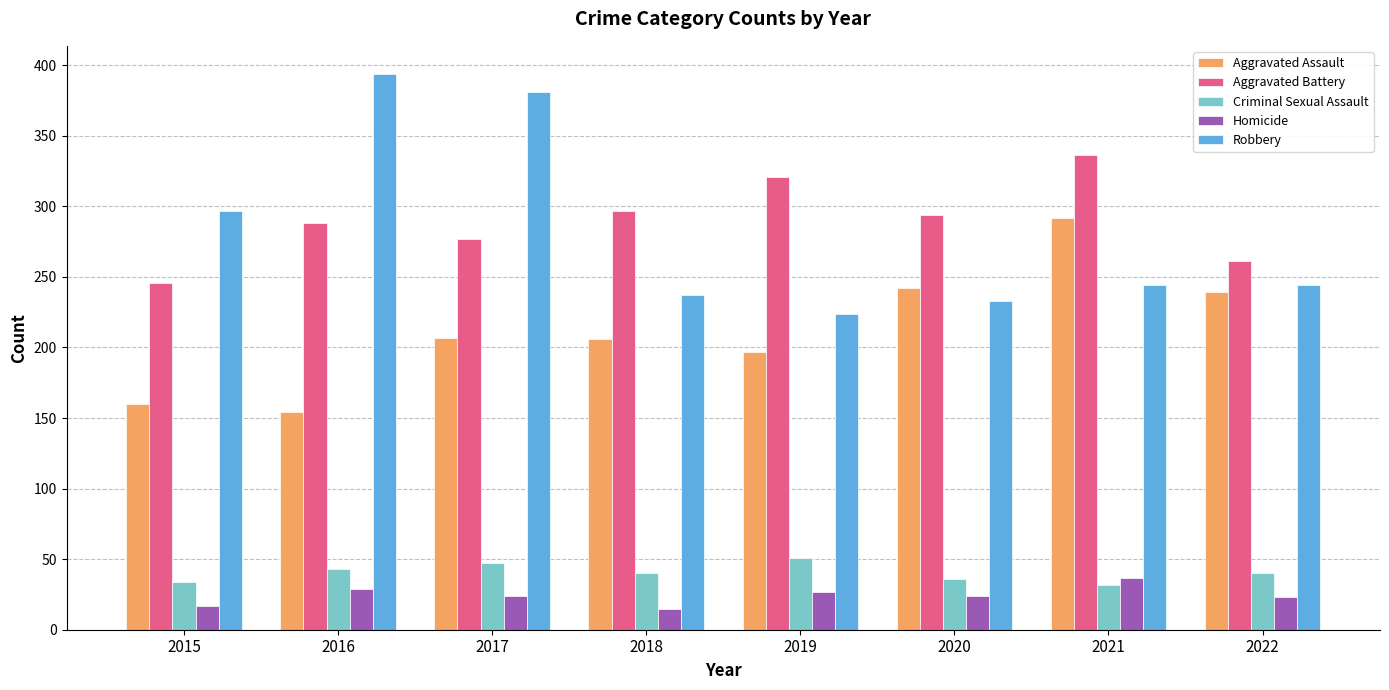

At how many categories does at least one series exceed 140?

8